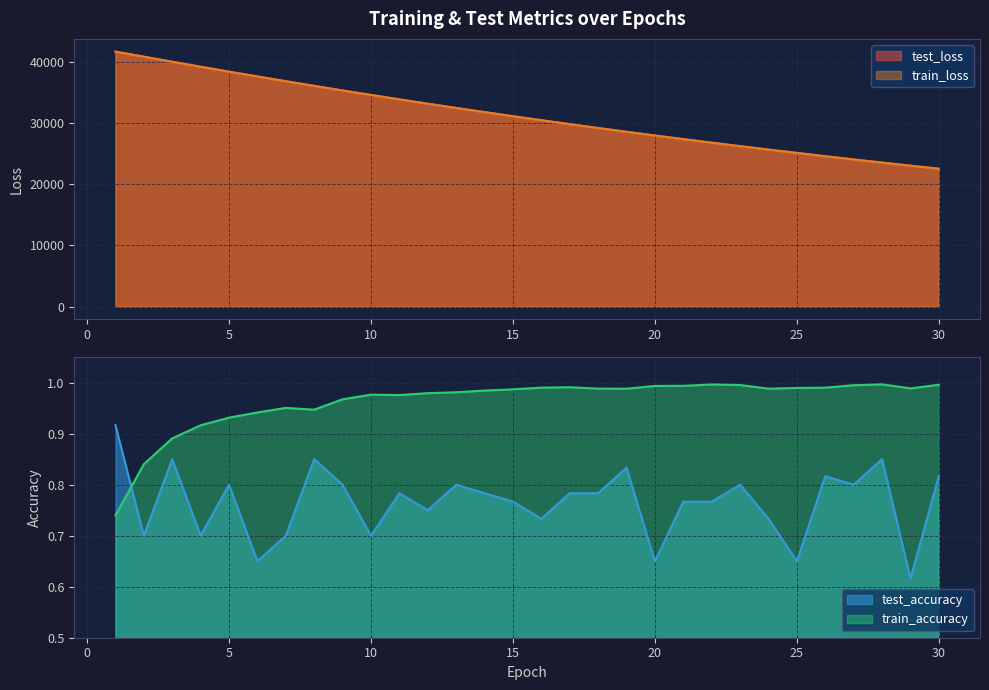

How many lines are shown in the chart?

4